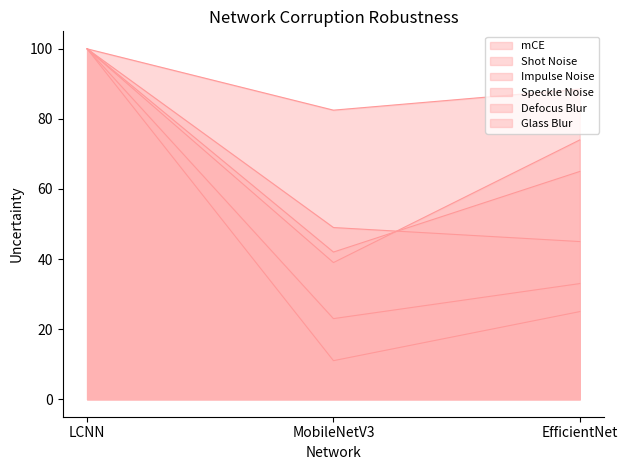

True or false: Impulse Noise has a value of 18.3 at MobileNetV3.

False